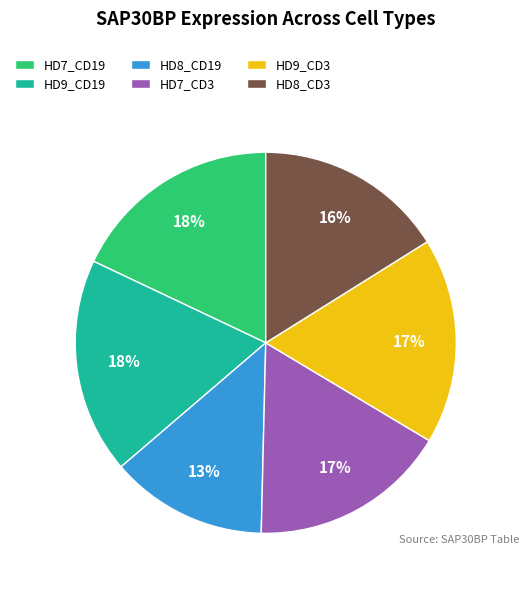

Is there a majority slice in this chart?

No